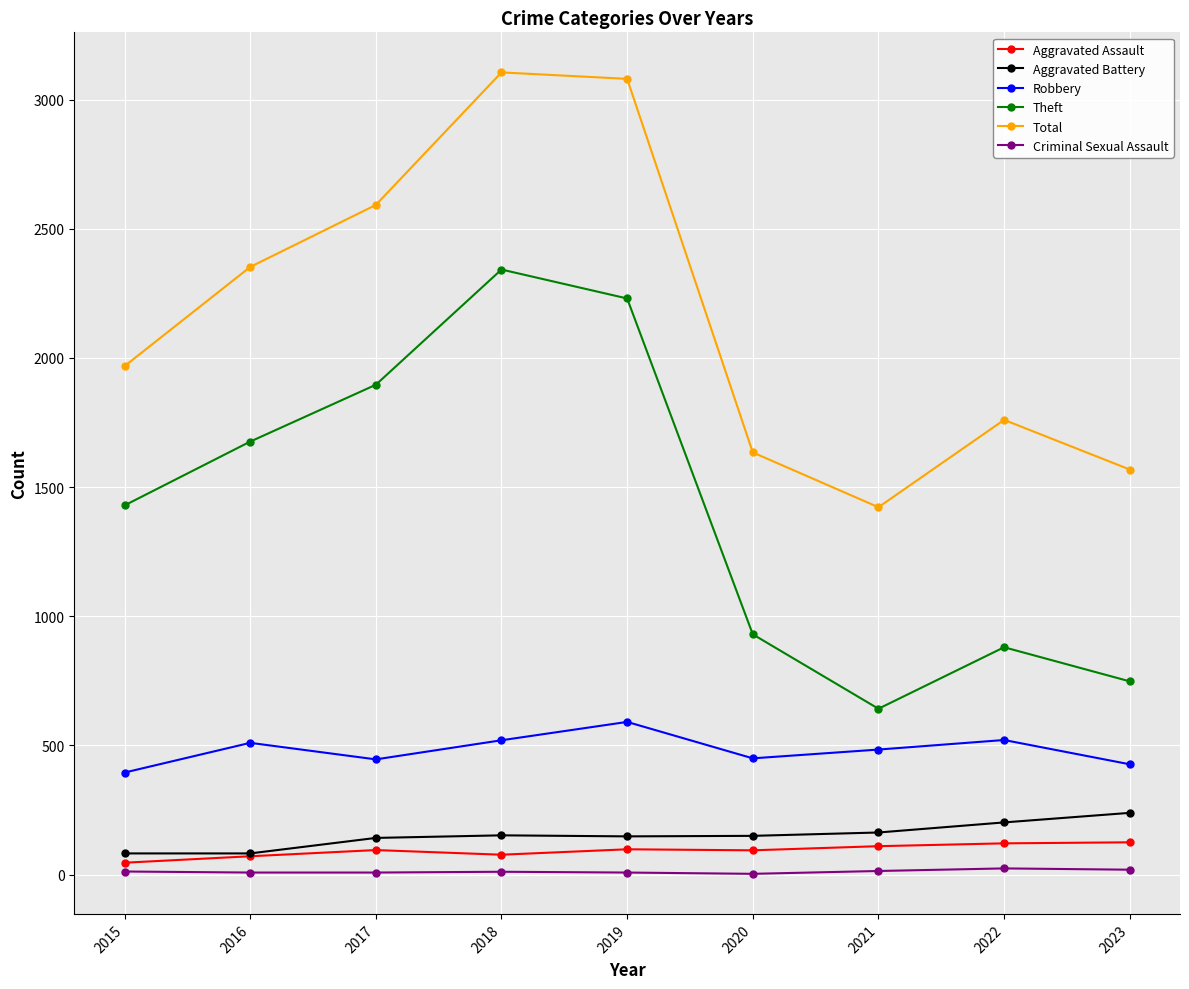

Which series has the widest spread of values?

Theft